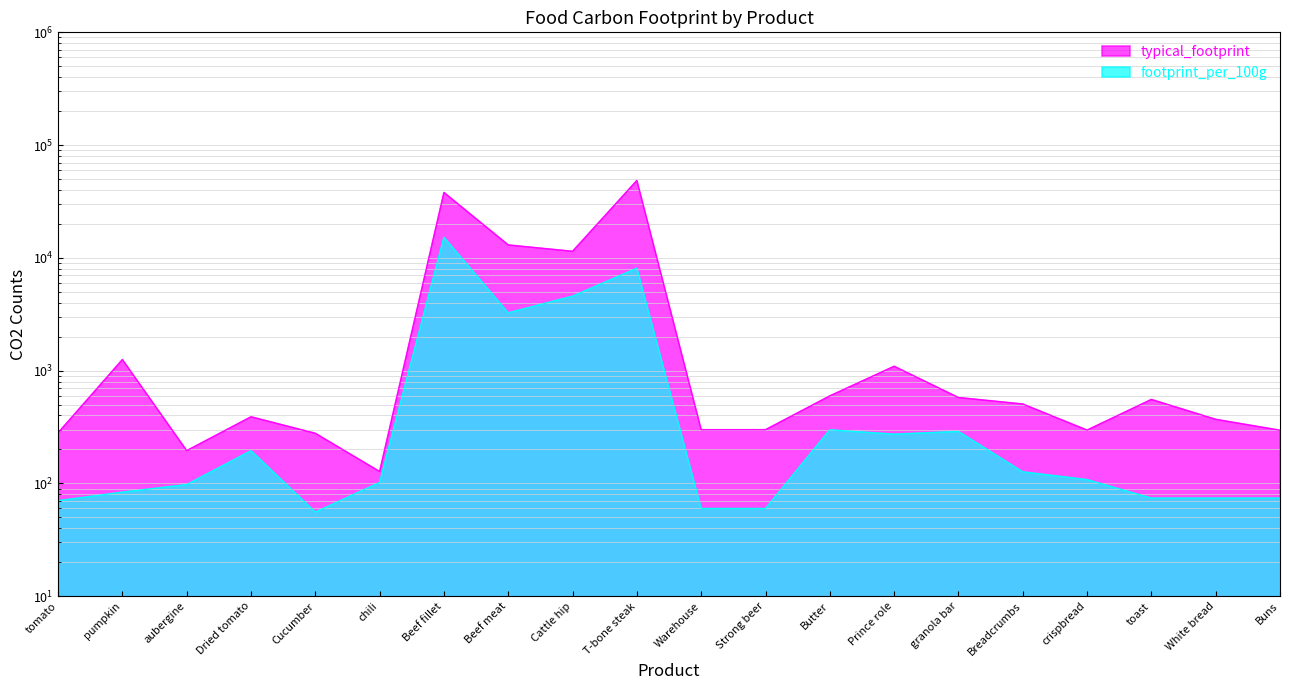

How many values in the typical_footprint series exceed 505?

10